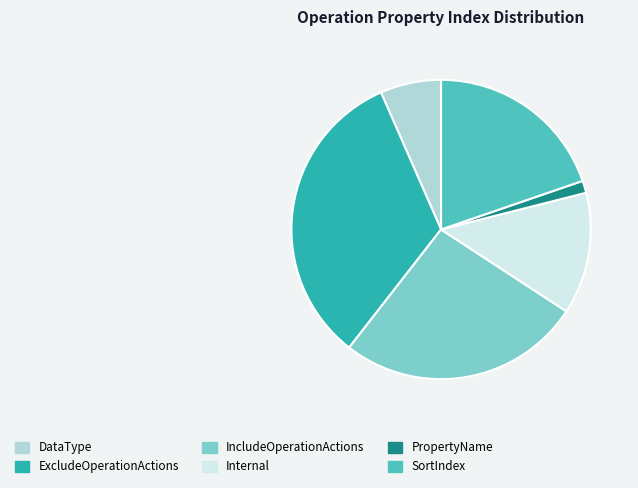

How many slices are in this pie chart?

6